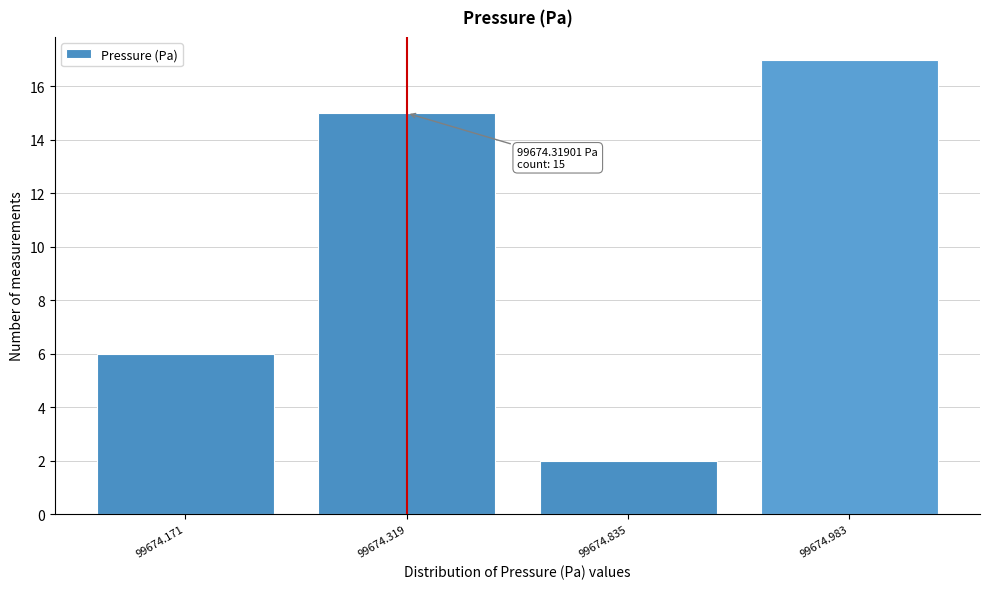

Reading left to right, what are all the values shown in this chart?

6	15	2	17